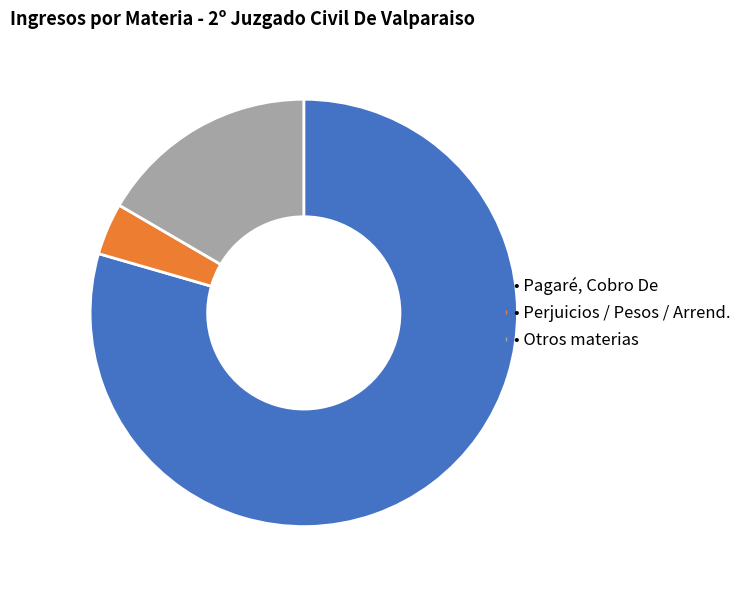

The • Otros materias slice represents 17% of the pie. True or false?

True